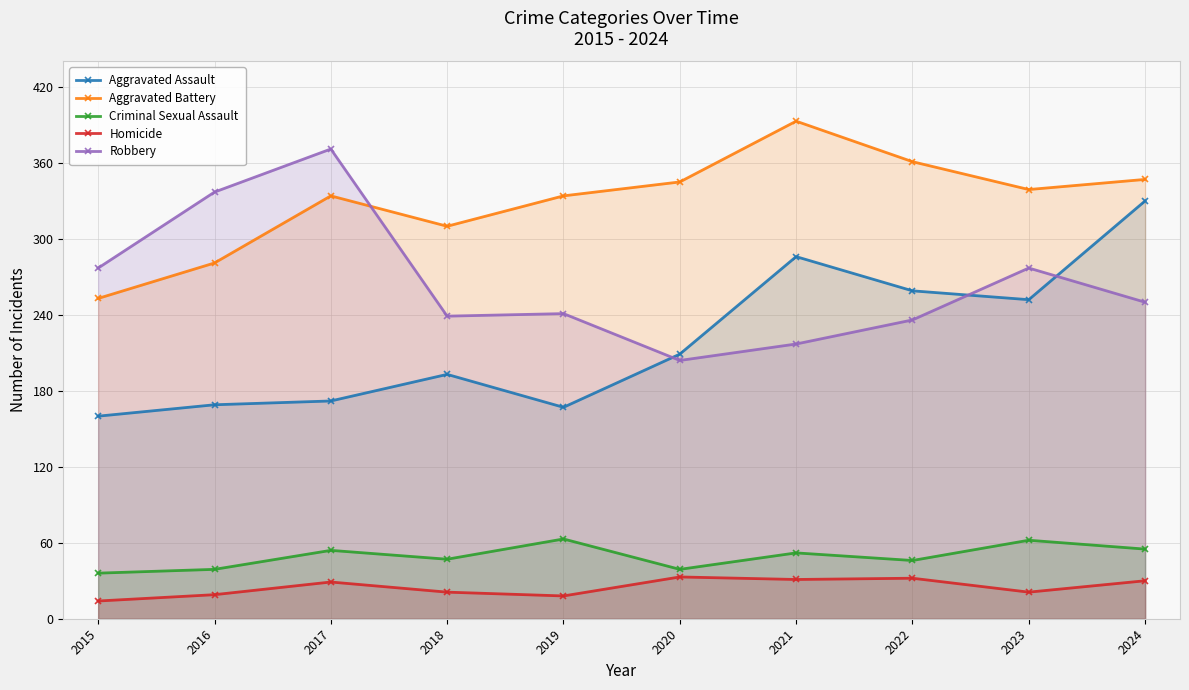

What is the smallest value displayed?

14